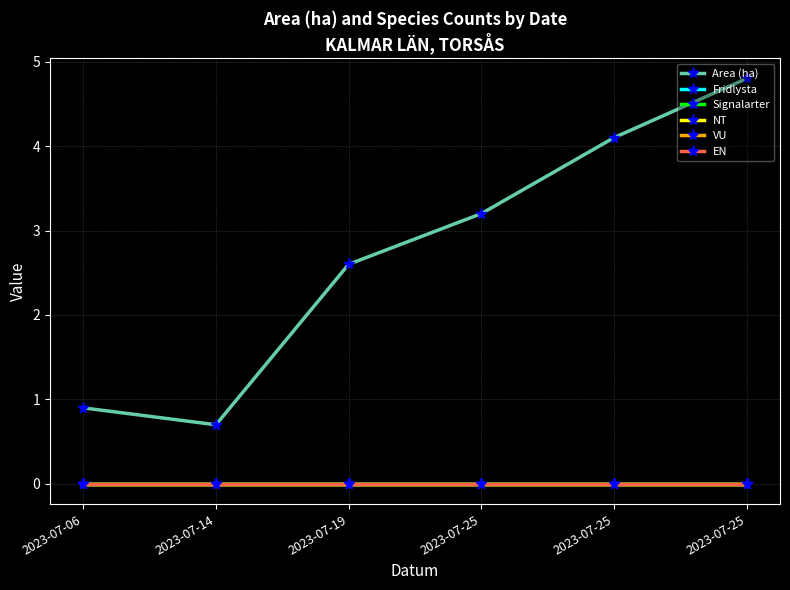

True or false: EN and VU cross at least once.

False